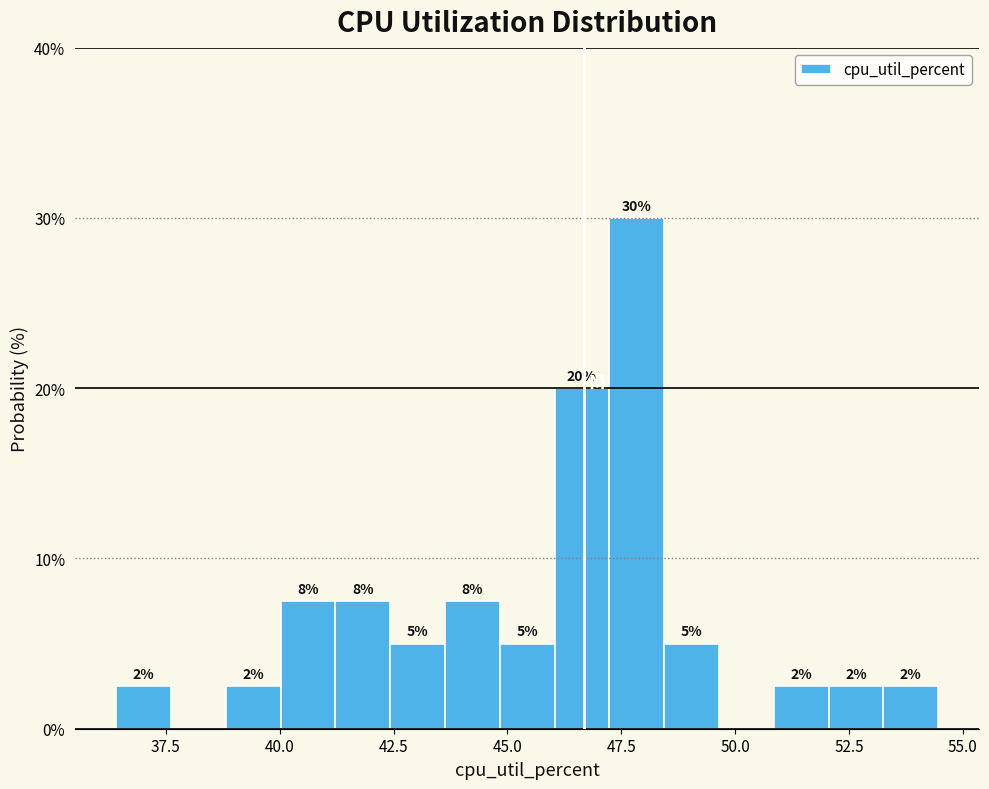

Around what value on the x-axis is the tallest bar? Give the approximate position of its centre, as read against the axis.

48.0